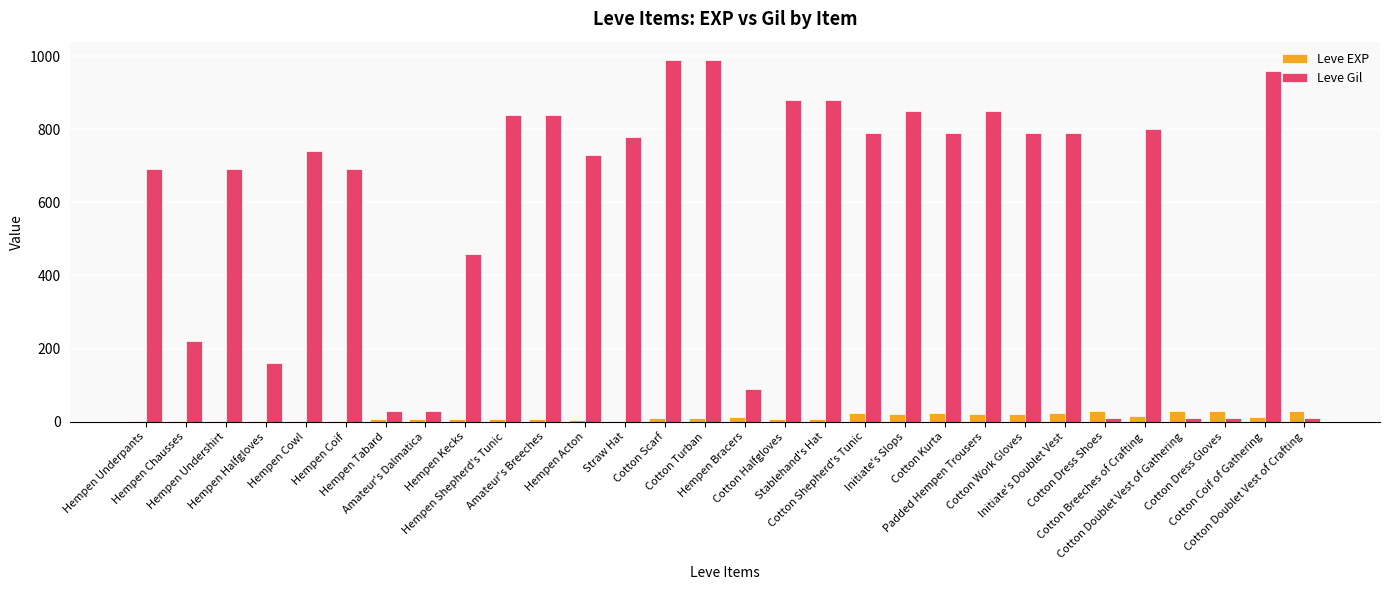

How many data points does each series have?

30